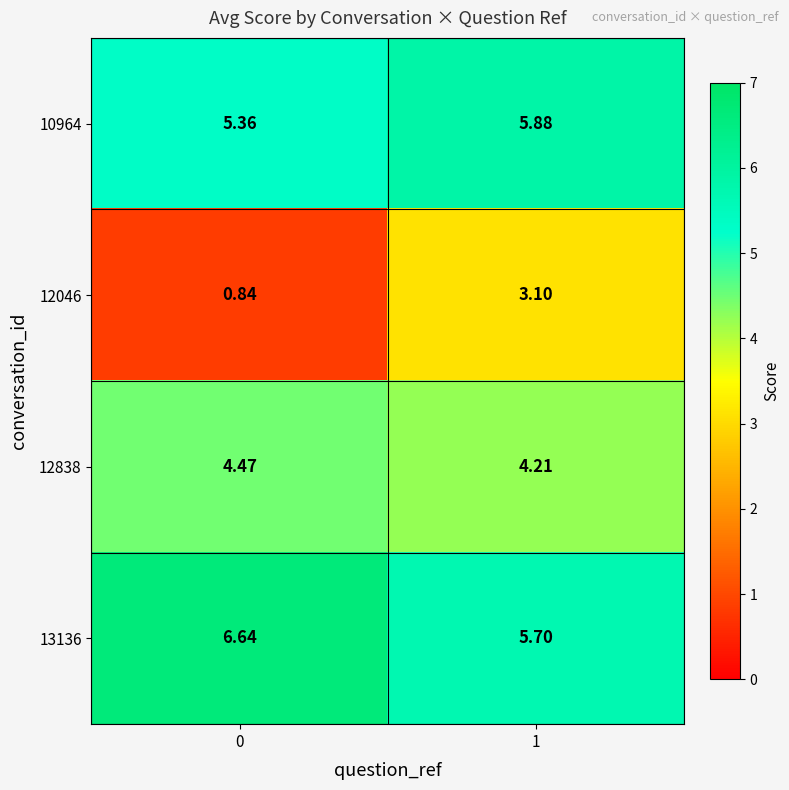

Is the value of 13136 at 0 greater than the value of 10964 at 0?

Yes